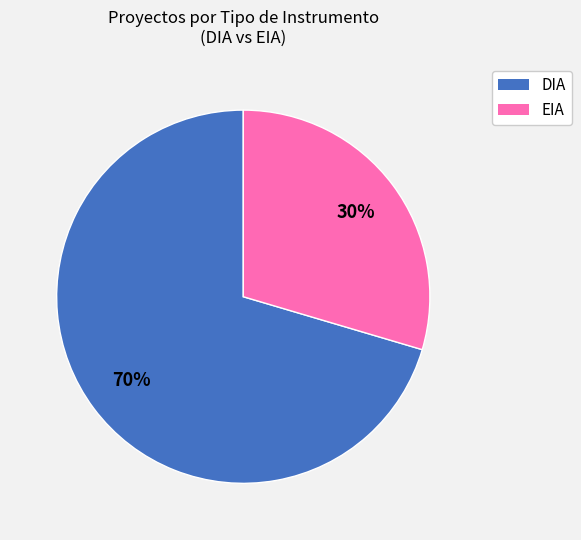

To the nearest percent, what is the average slice percentage?

50%